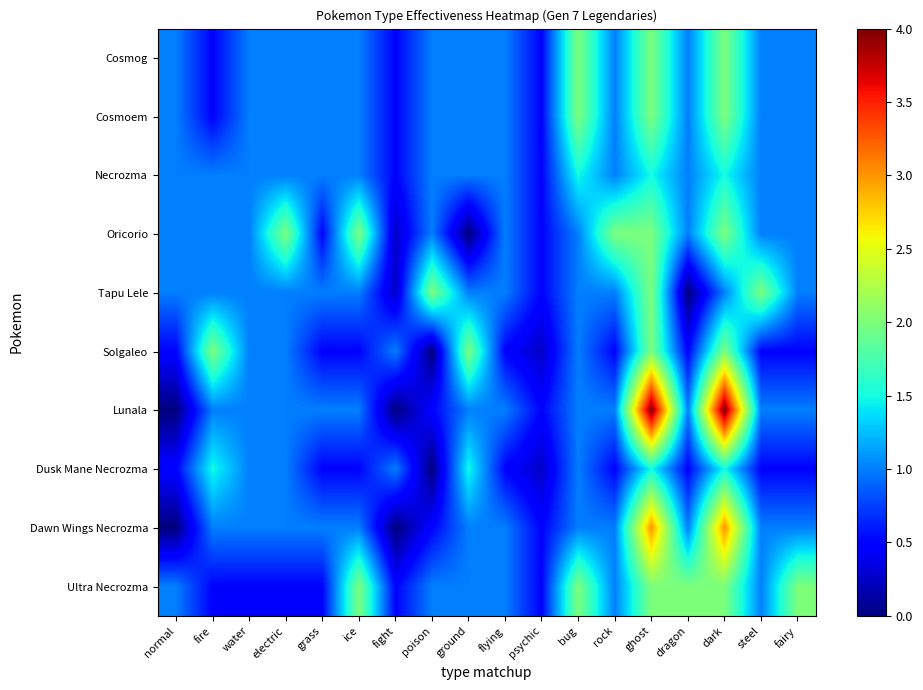

What is the greatest value displayed?

4.0